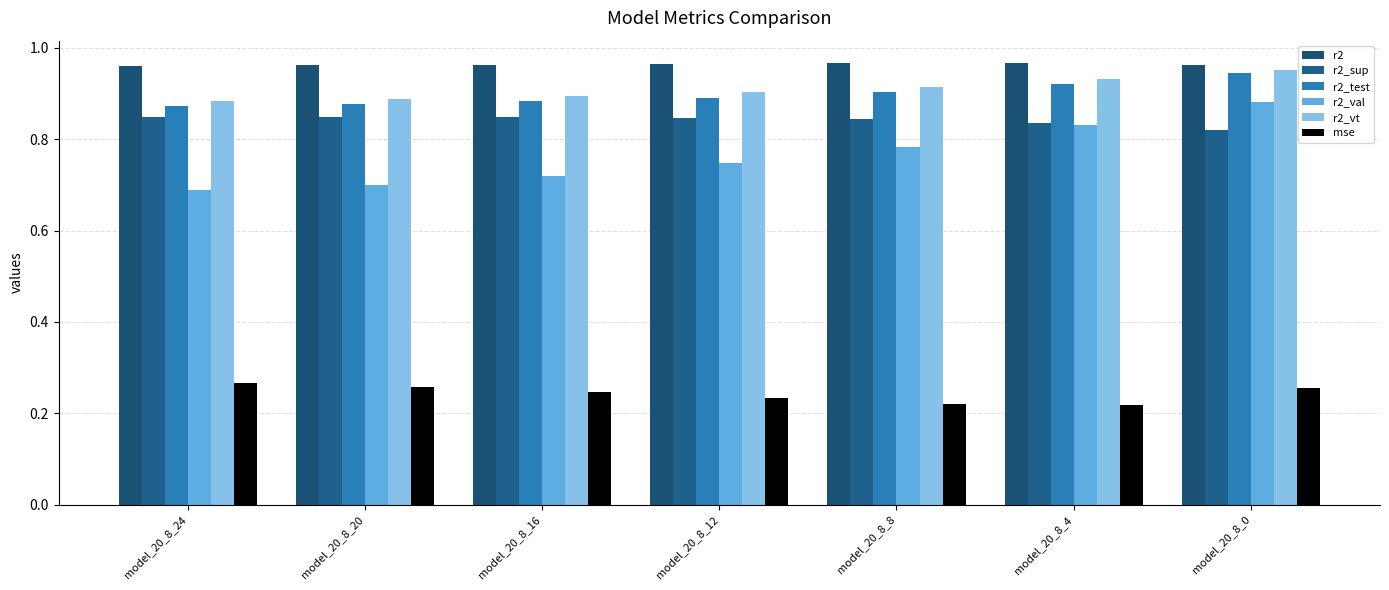

List the labels in order of r2_sup value, smallest first.

model_20_8_0, model_20_8_4, model_20_8_8, model_20_8_12, model_20_8_16, model_20_8_20, model_20_8_24